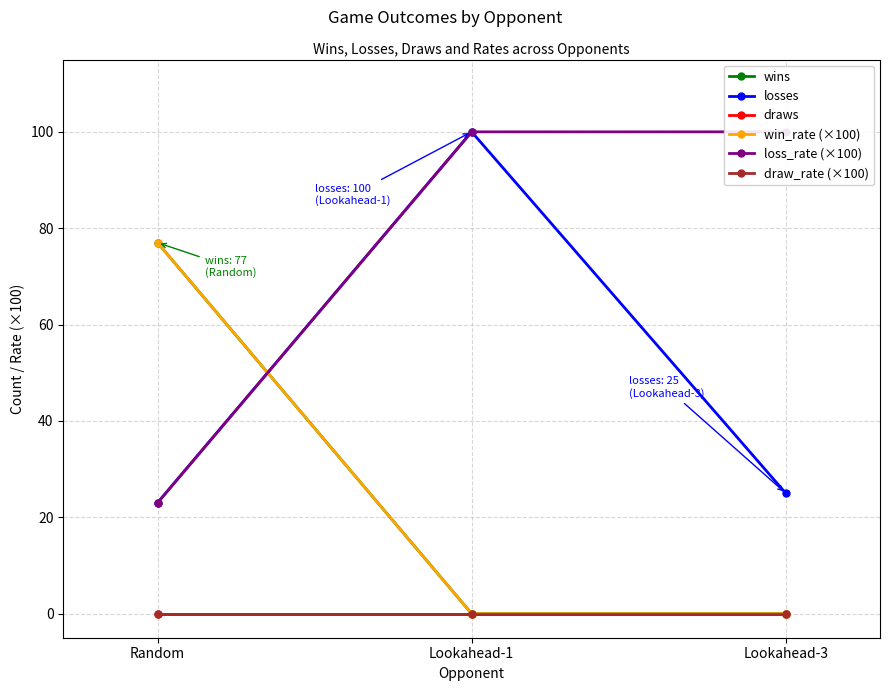

What are all the series names shown in the legend?

wins, losses, draws, win_rate (×100), loss_rate (×100), draw_rate (×100)